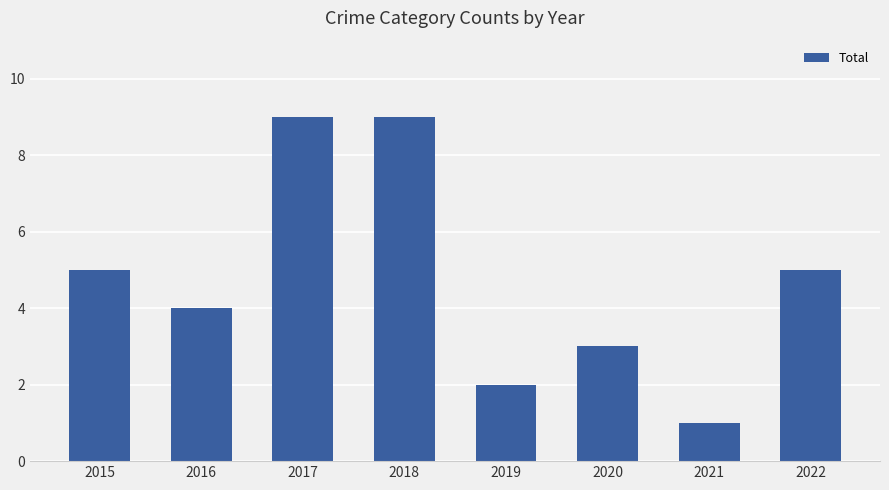

The value at 2017 is 3. True or false?

False